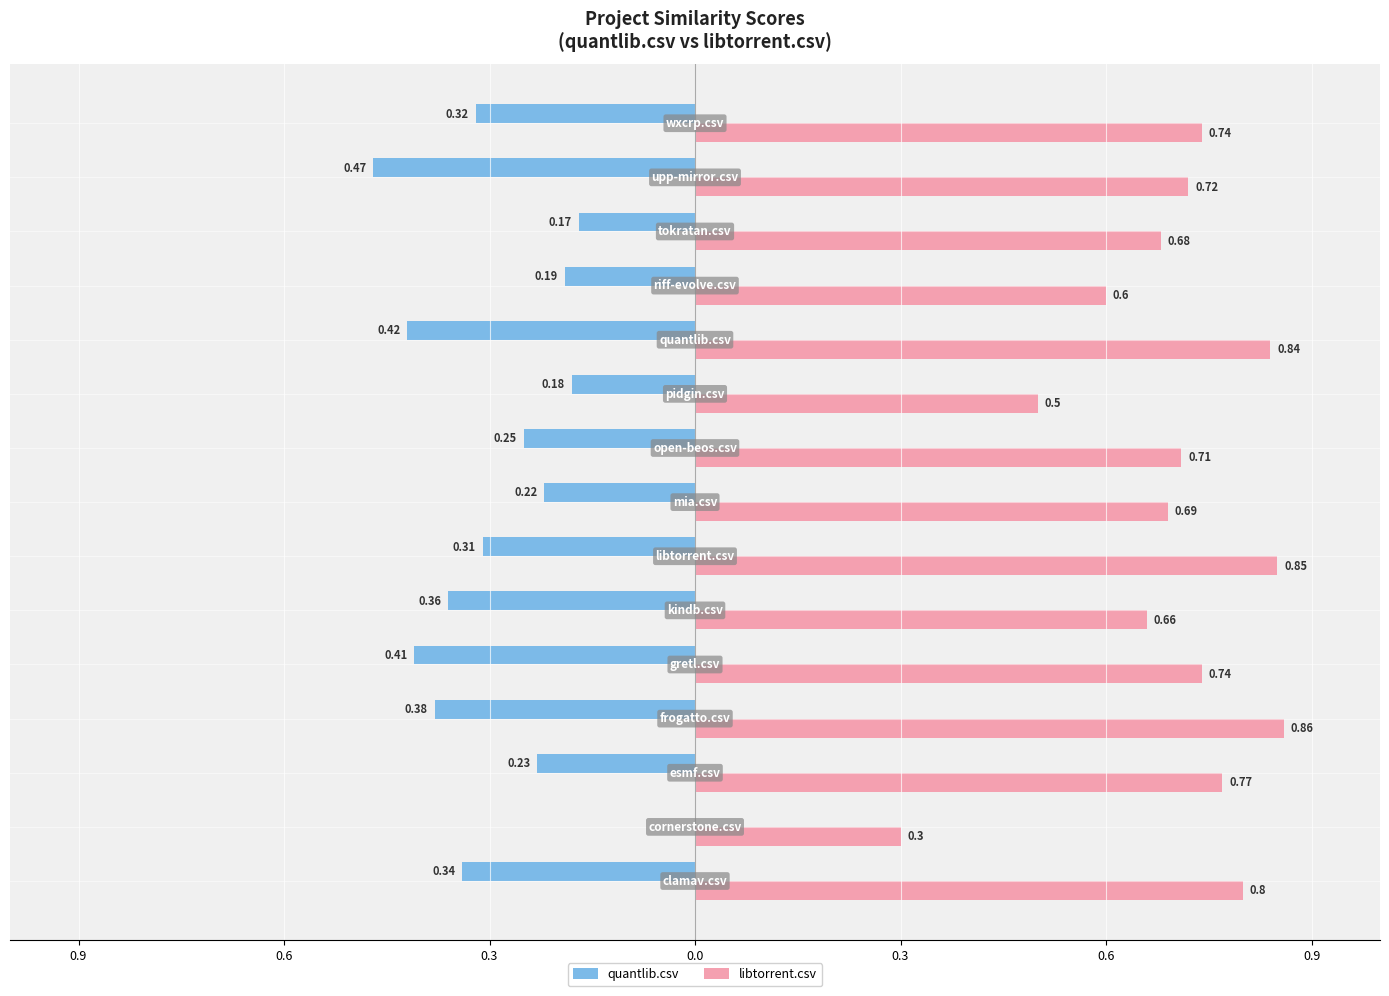

What are all the series names shown in the legend?

quantlib.csv, libtorrent.csv